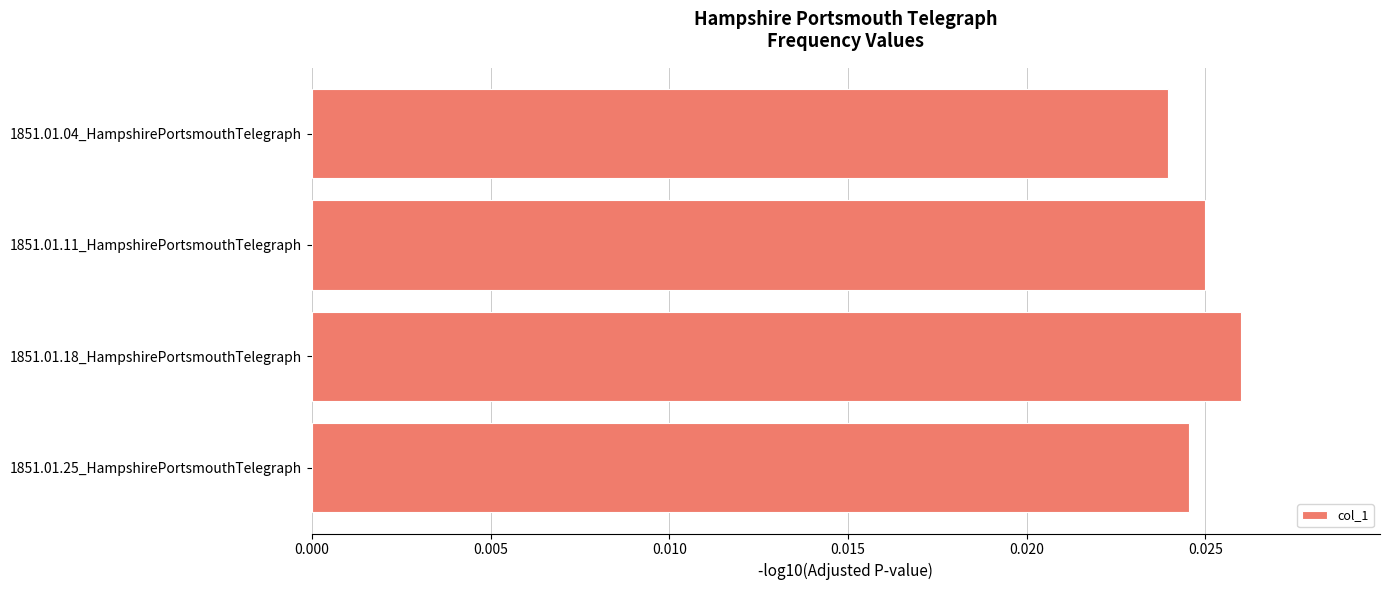

List the labels in order of value, largest first.

1851.01.18_HampshirePortsmouthTelegraph, 1851.01.11_HampshirePortsmouthTelegraph, 1851.01.25_HampshirePortsmouthTelegraph, 1851.01.04_HampshirePortsmouthTelegraph